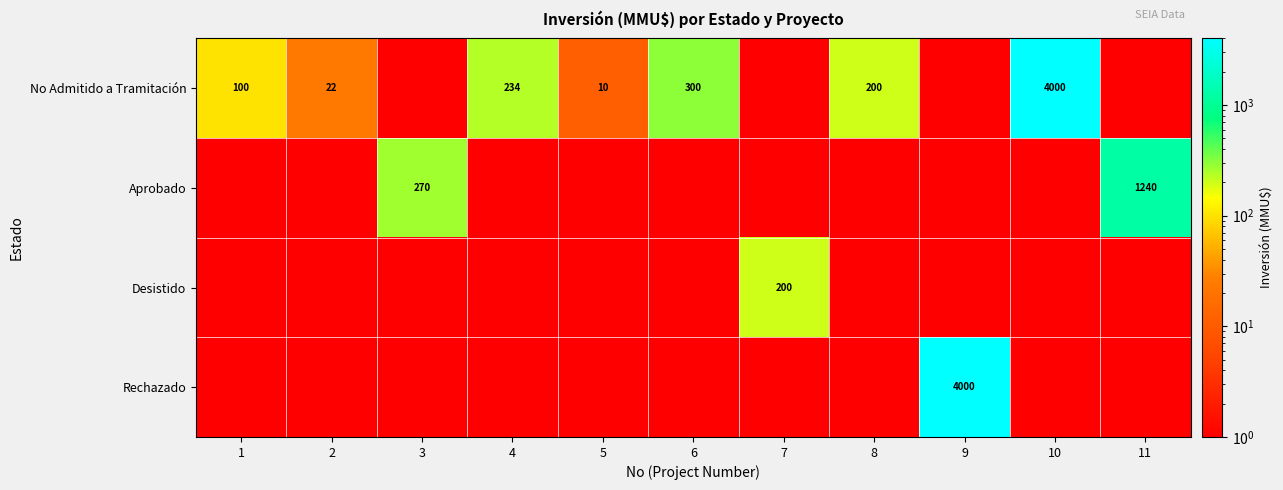

True or false: No Admitido a Tramitación has a value of 234 at 4.

True